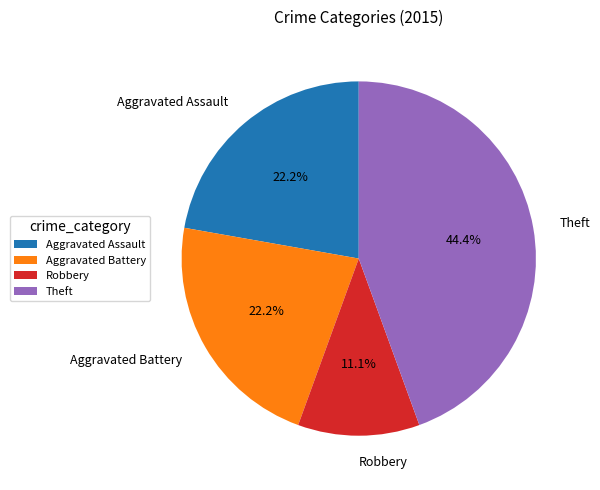

The Aggravated Battery slice represents 15% of the pie. True or false?

False